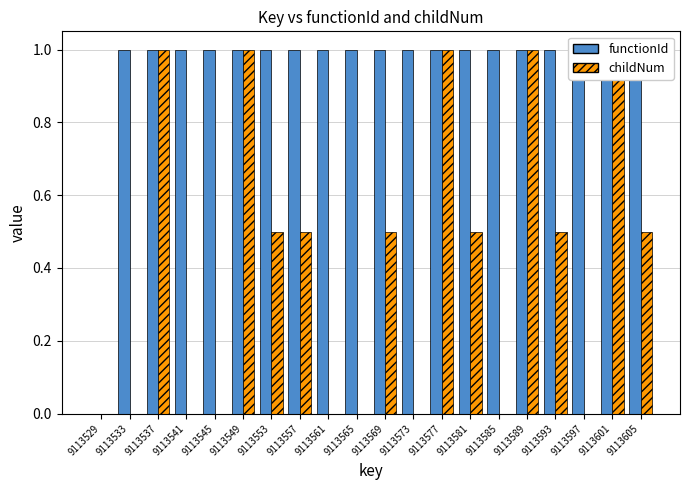

How many bars are there in each group?

2